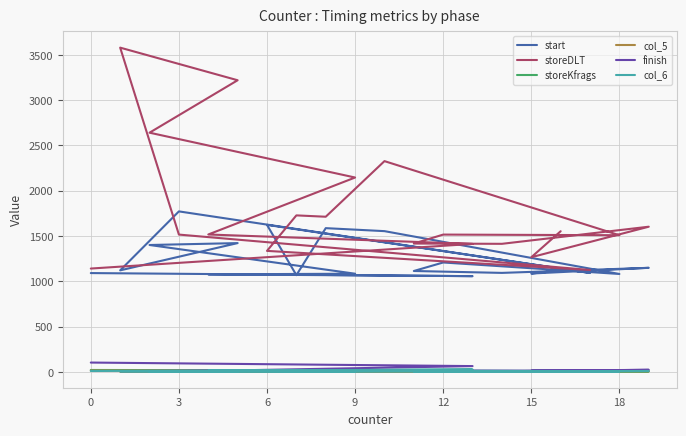

Is it true that storeDLT equals 1516 at 12?

True